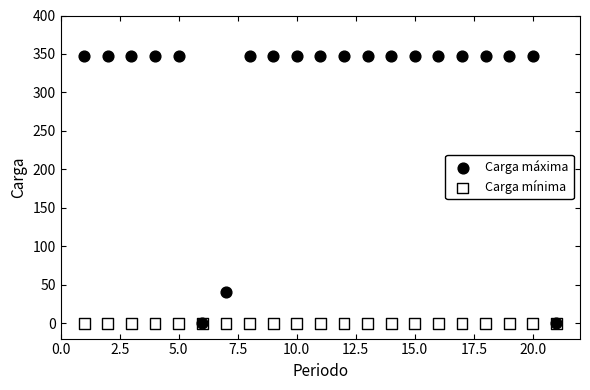

Across all series, what Y value is closest to 174?

40